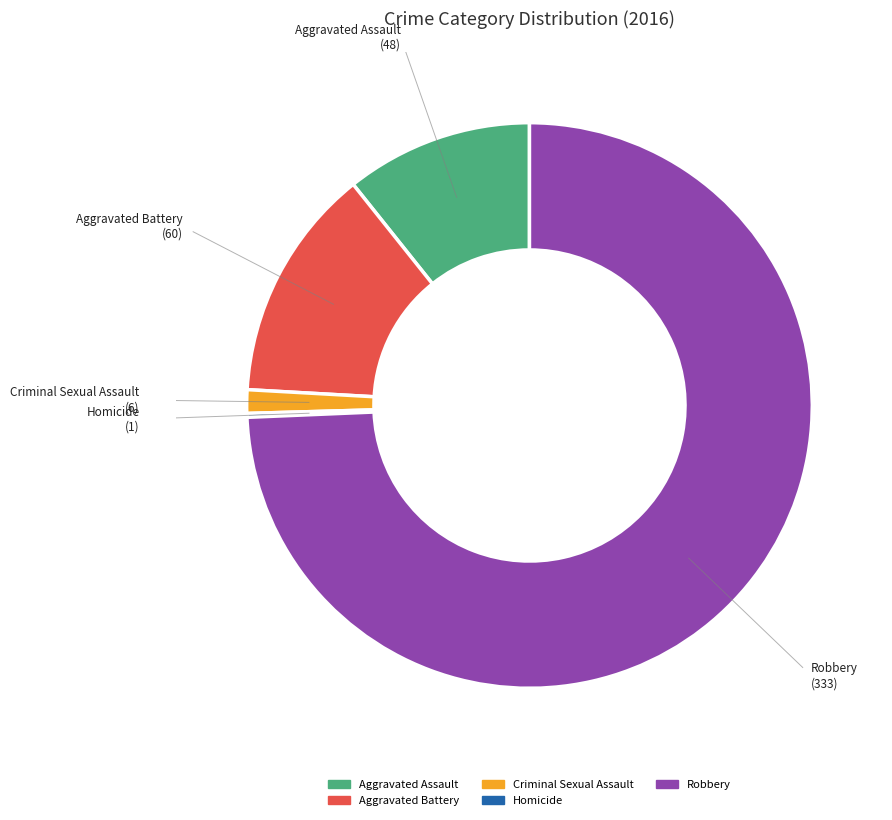

What percentage is NOT represented by Aggravated Assault?

89.3%